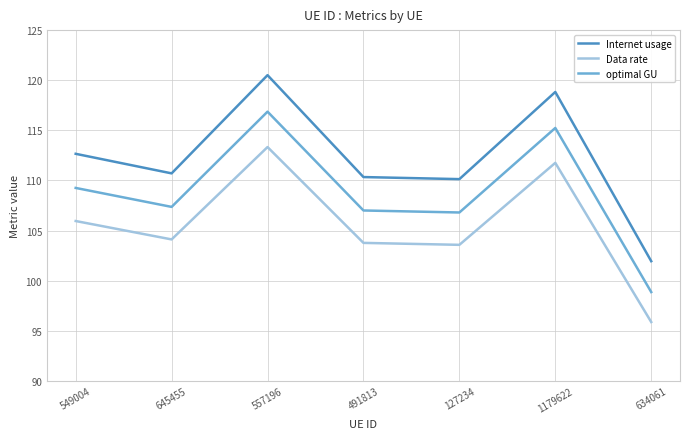

True or false: Internet usage and optimal GU intersect in this chart.

False